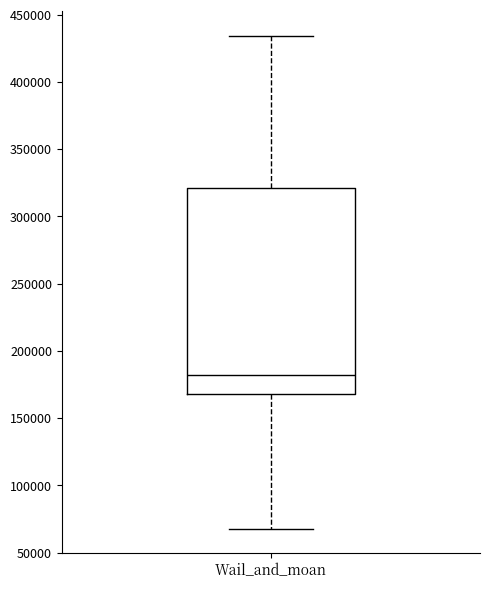

Where is the lower edge of the box for Wail_and_moan on the y-axis? The values are not printed on the chart, so give them approximately, as read against the axis.

170000